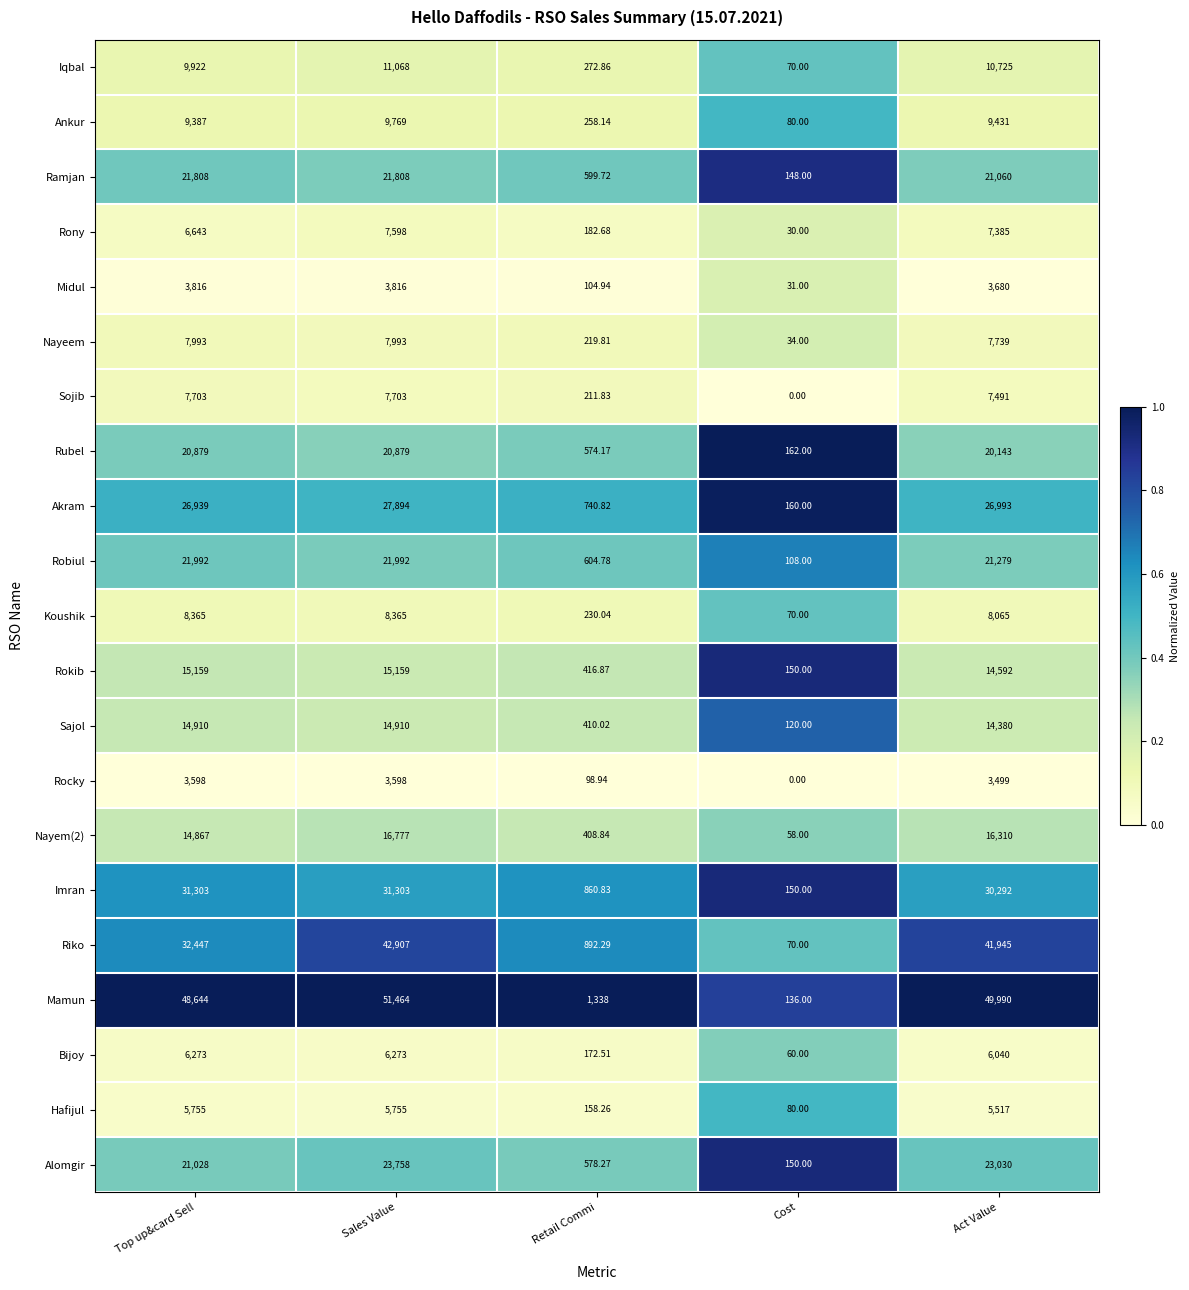

Which series has the largest total across all categories?

Mamun